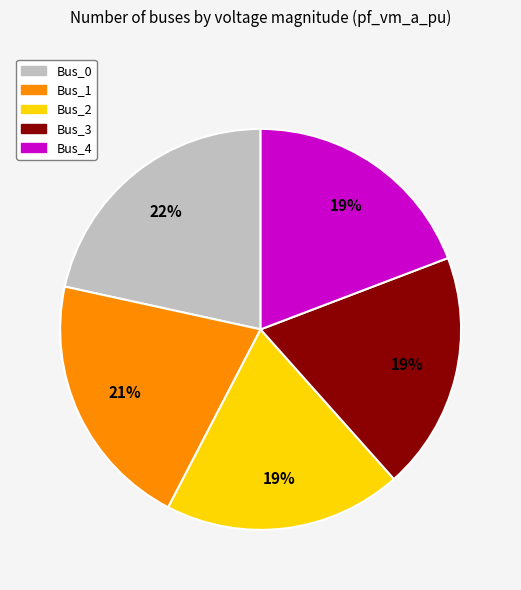

Does Bus_4 represent more than half of the total?

No